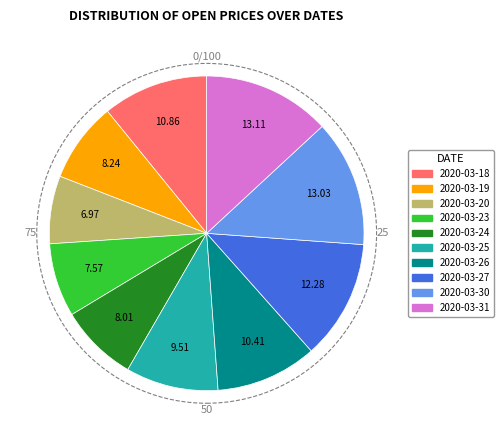

Does 2020-03-31 represent more than half of the total?

No